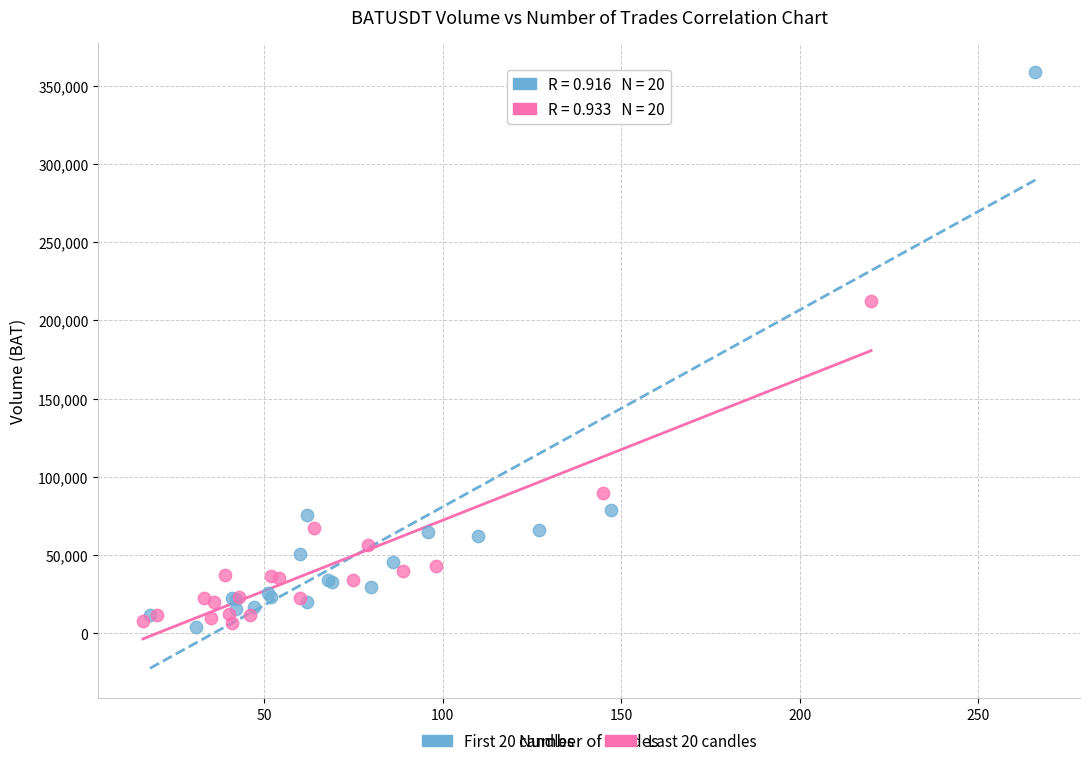

Which series has the largest Y range (max minus min)?

First 20 candles